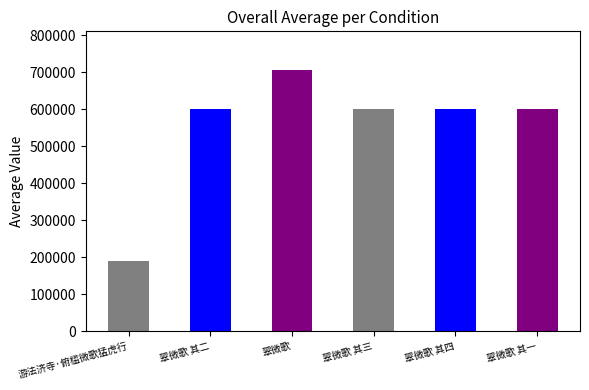

Approximately how many times larger is the value at 游法济寺·俯槛微歌猛虎行 compared to 翠微歌 其三?

0.3